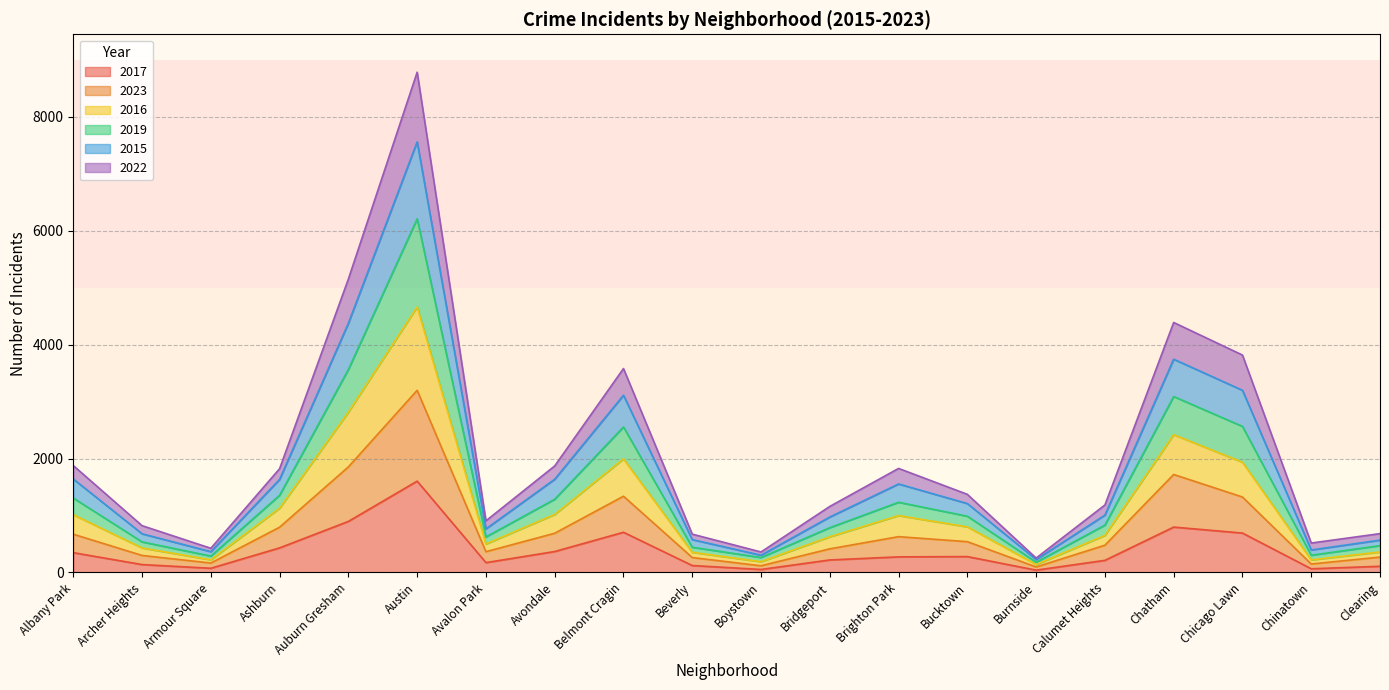

What is the minimum value shown in the chart?

40